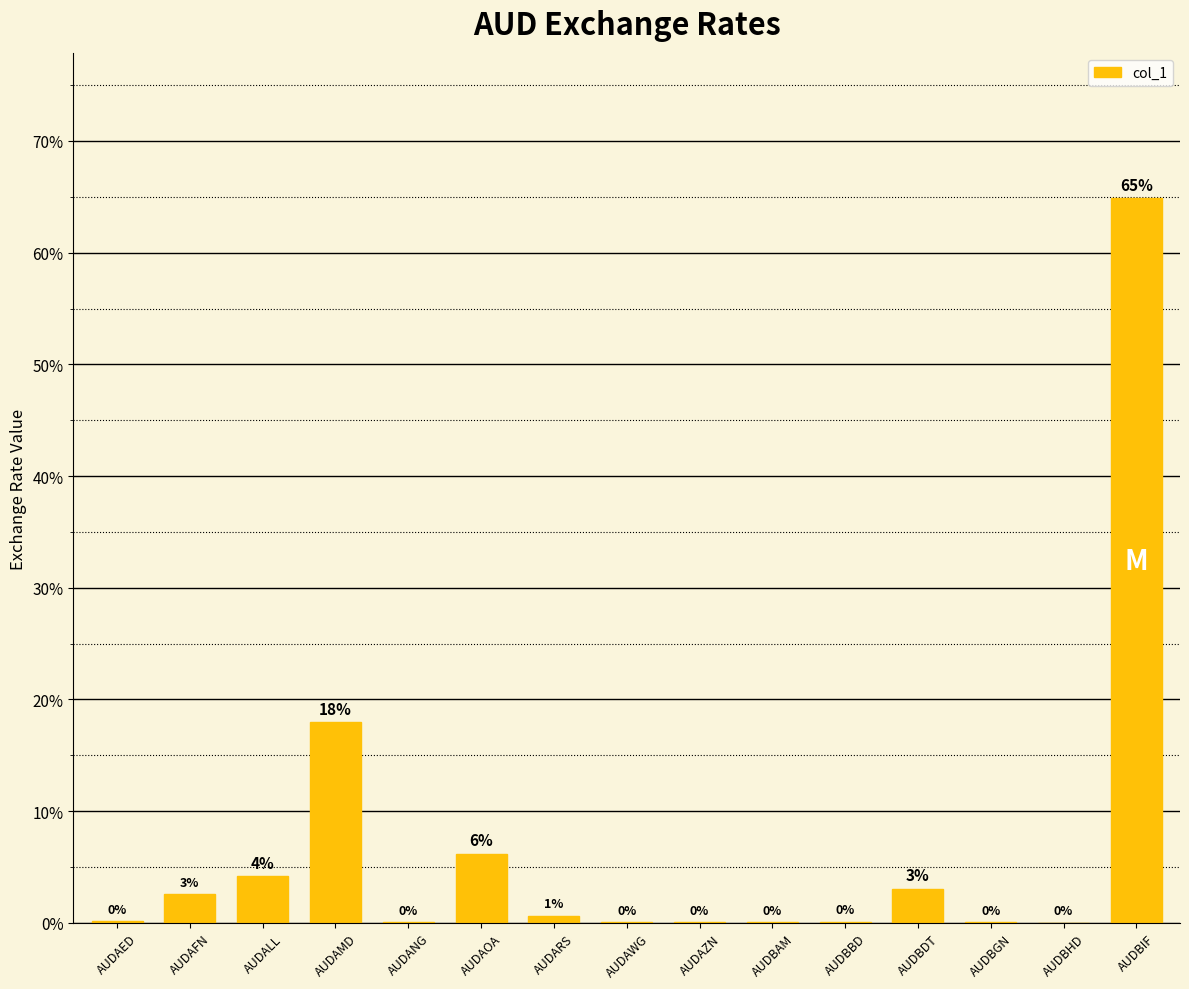

The value at AUDAOA is 6.2. True or false?

True